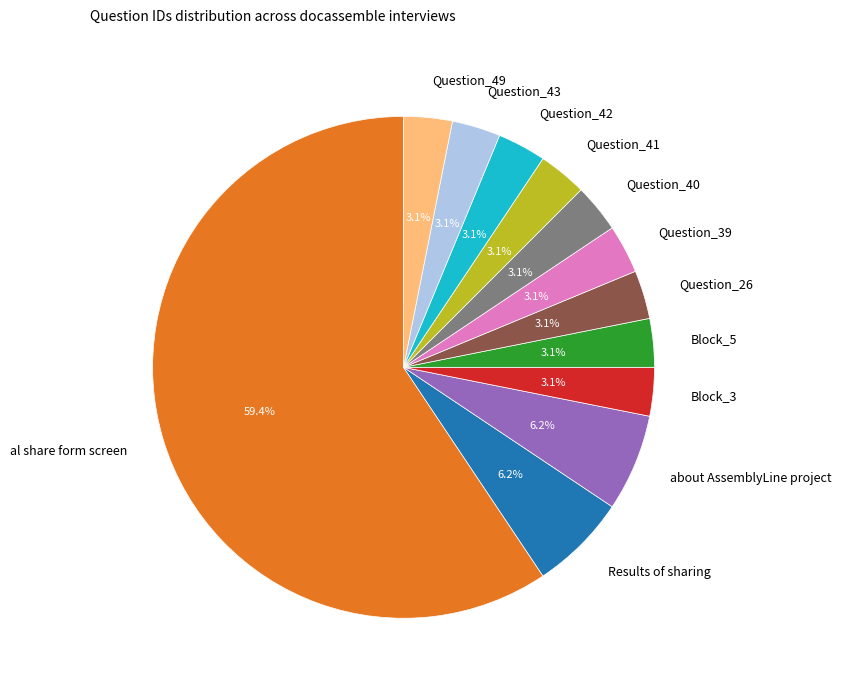

Is it true that Block_5 is 3% of the pie?

True